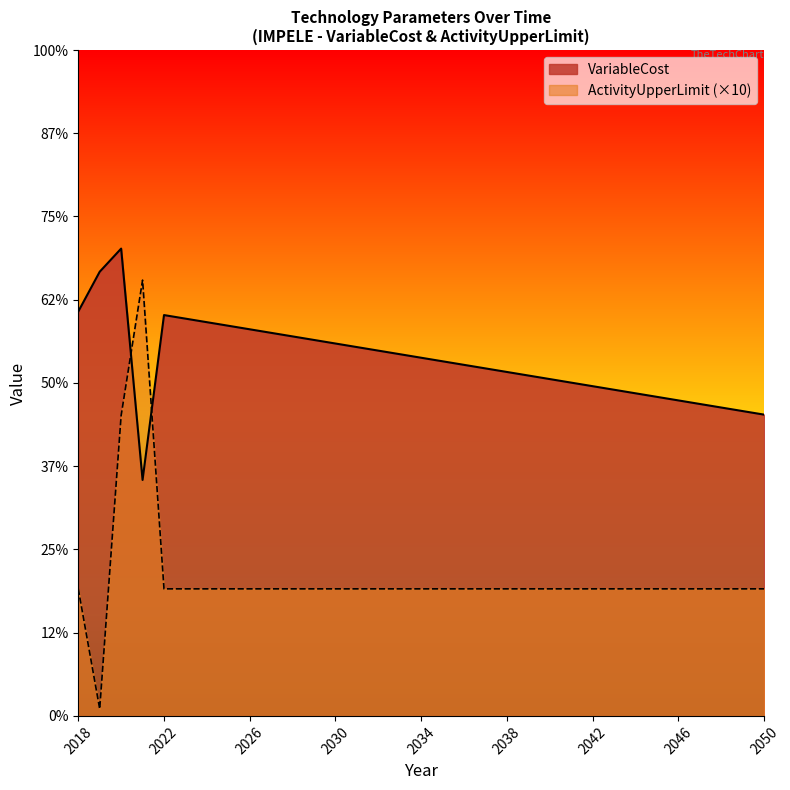

Between 2025 and 2021, which is larger?

2025